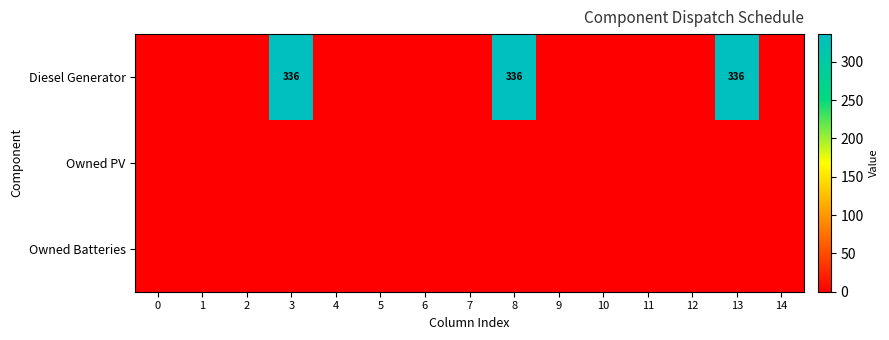

The value of Diesel Generator at 3 is 336. True or false?

True